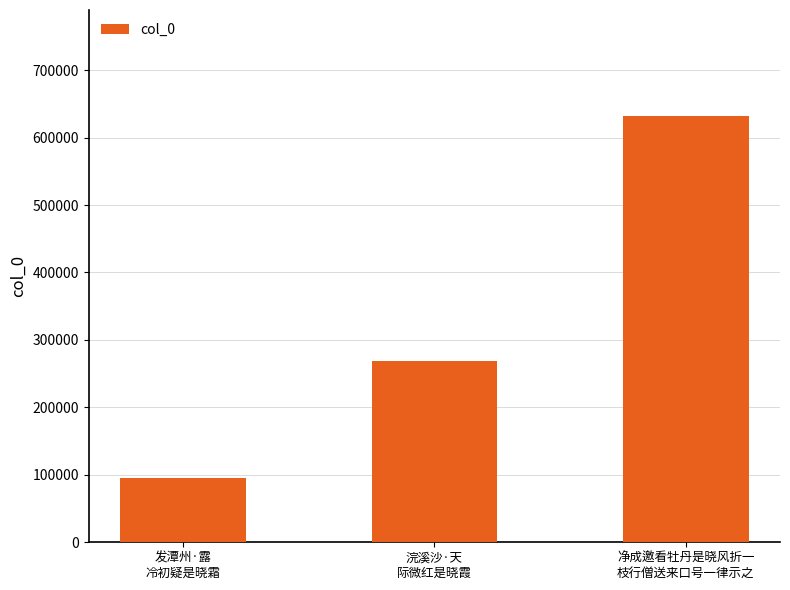

Which category has the highest value across all series?

净成邀看牡丹是晓风折一
枝行僧送来口号一律示之